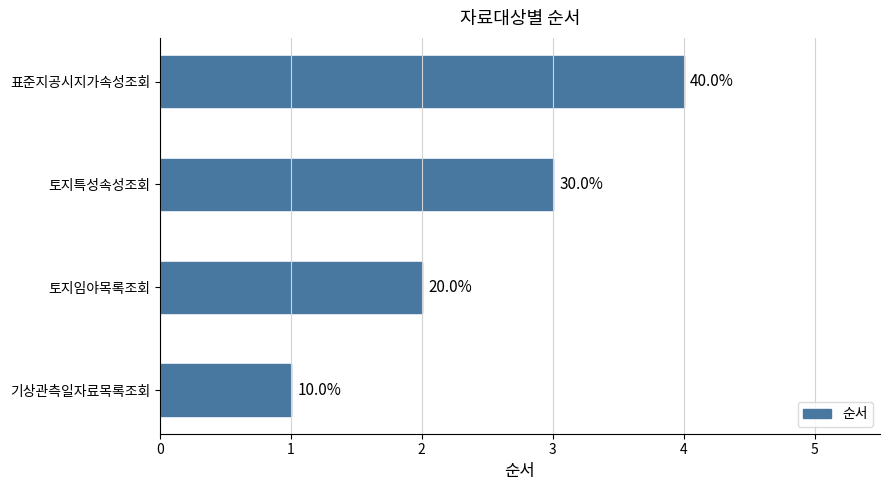

What is the sum of all values?

10